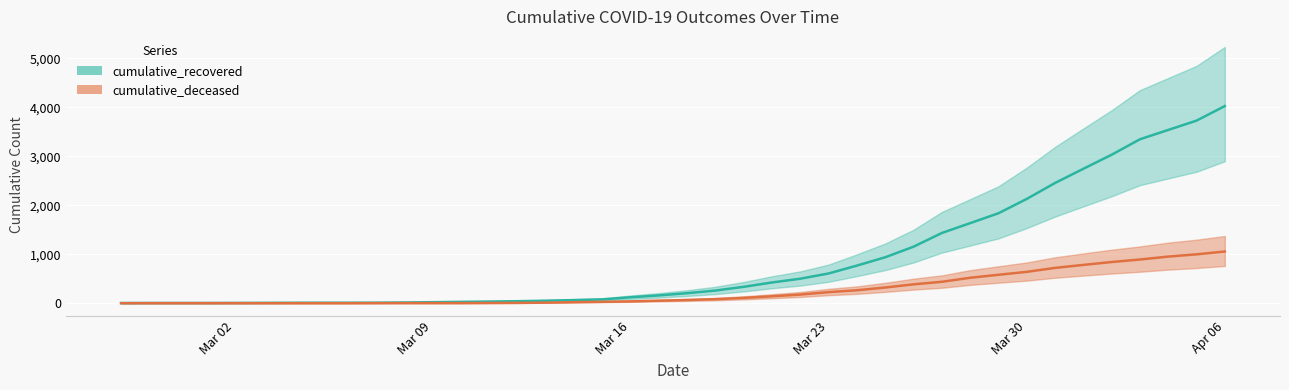

At which label does cumulative_deceased reach its minimum?

2020-02-27